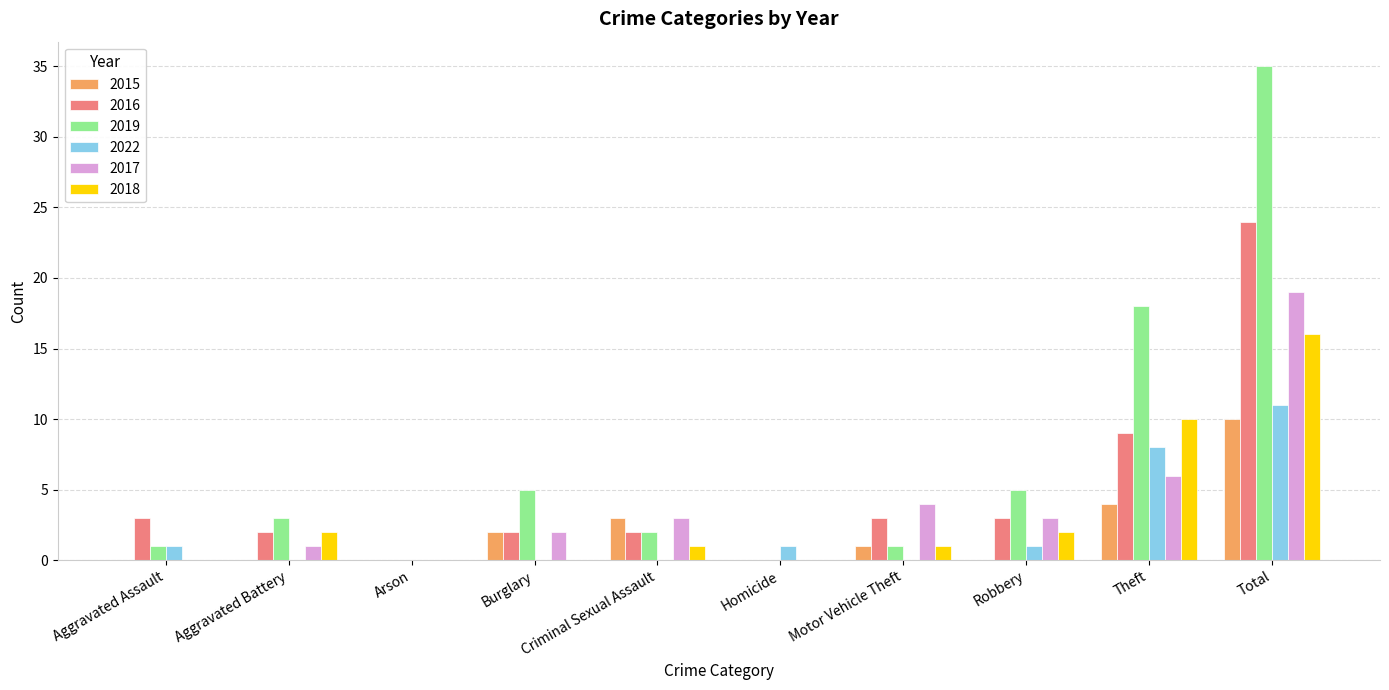

Reading left to right, what are all the values shown in this chart?

2015: 0	0	0	2	3	0	1	0	4	10
2016: 3	2	0	2	2	0	3	3	9	24
2019: 1	3	0	5	2	0	1	5	18	35
2022: 1	0	0	0	0	1	0	1	8	11
2017: 0	1	0	2	3	0	4	3	6	19
2018: 0	2	0	0	1	0	1	2	10	16